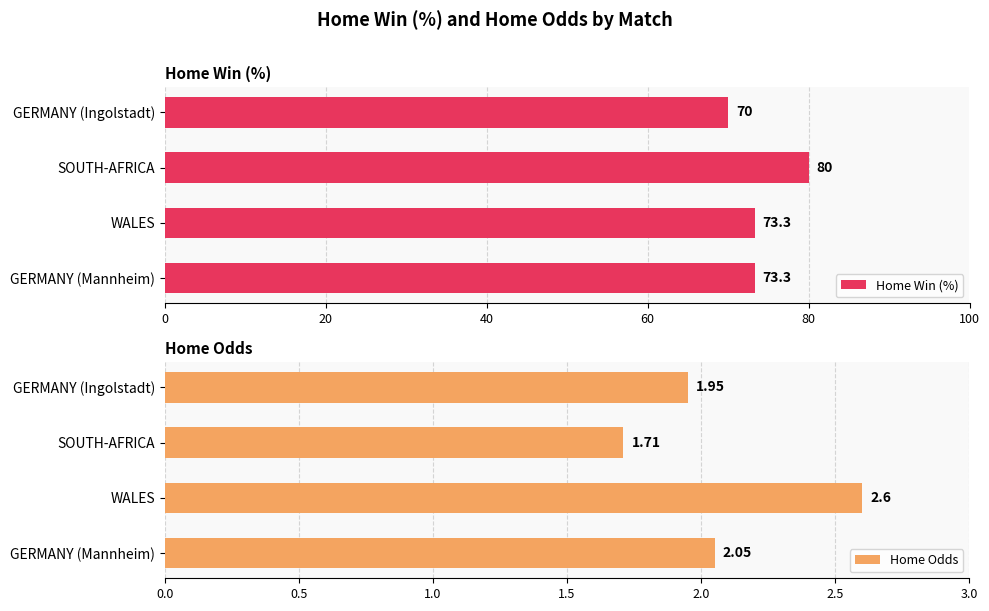

The Home Win (%) series shows 37.7 at WALES. True or false?

False